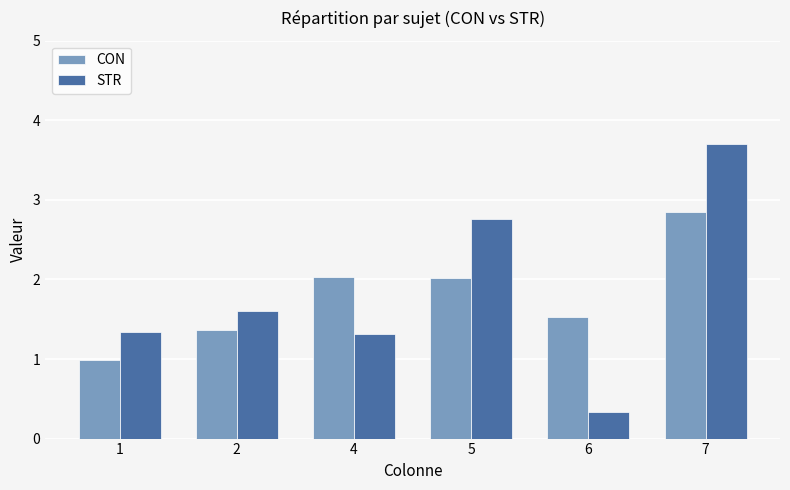

What are all the series names shown in the legend?

CON, STR